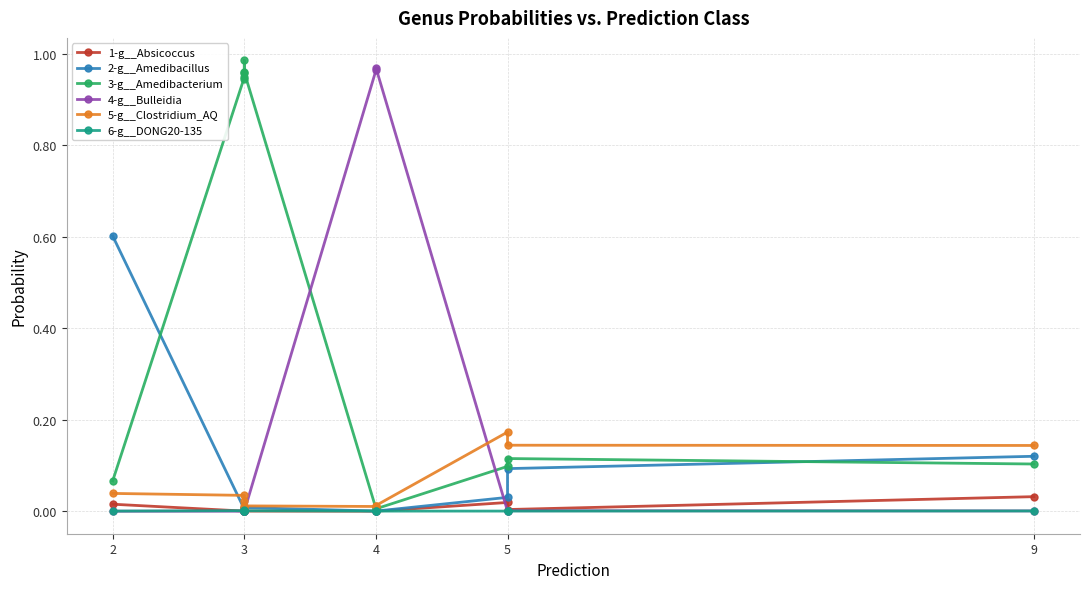

True or false: 6-g__DONG20-135 and 5-g__Clostridium_AQ intersect in this chart.

False